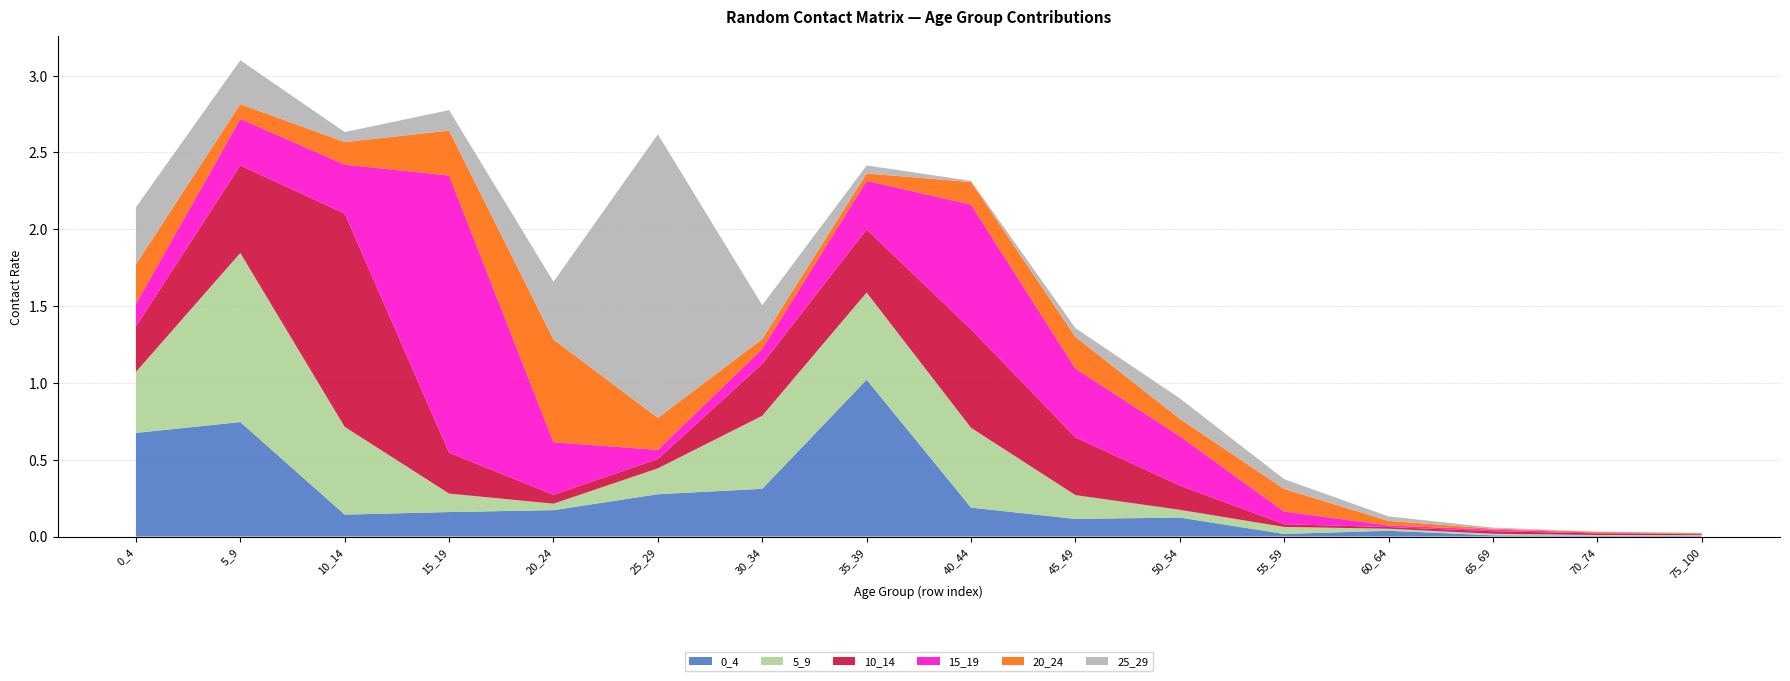

Reading right to left, transcribe all the data shown in this chart.

0_4: 75_100=0.0	70_74=0.0	65_69=0.0	60_64=0.0	55_59=0.0	50_54=0.1	45_49=0.1	40_44=0.2	35_39=1.0	30_34=0.3	25_29=0.3	20_24=0.2	15_19=0.2	10_14=0.1	5_9=0.7	0_4=0.7
5_9: 75_100=0.0	70_74=0.0	65_69=0.0	60_64=0.0	55_59=0.0	50_54=0.1	45_49=0.2	40_44=0.5	35_39=0.6	30_34=0.5	25_29=0.2	20_24=0.0	15_19=0.1	10_14=0.6	5_9=1.1	0_4=0.4
10_14: 75_100=0.0	70_74=0.0	65_69=0.0	60_64=0.0	55_59=0.0	50_54=0.2	45_49=0.4	40_44=0.6	35_39=0.4	30_34=0.3	25_29=0.1	20_24=0.1	15_19=0.3	10_14=1.4	5_9=0.6	0_4=0.3
15_19: 75_100=0.0	70_74=0.0	65_69=0.0	60_64=0.0	55_59=0.1	50_54=0.3	45_49=0.4	40_44=0.8	35_39=0.3	30_34=0.1	25_29=0.1	20_24=0.3	15_19=1.8	10_14=0.3	5_9=0.3	0_4=0.1
20_24: 75_100=0.0	70_74=0.0	65_69=0.0	60_64=0.0	55_59=0.1	50_54=0.1	45_49=0.2	40_44=0.1	35_39=0.0	30_34=0.1	25_29=0.2	20_24=0.7	15_19=0.3	10_14=0.1	5_9=0.1	0_4=0.3
25_29: 75_100=0.0	70_74=0.0	65_69=0.0	60_64=0.0	55_59=0.1	50_54=0.1	45_49=0.1	40_44=0.0	35_39=0.1	30_34=0.2	25_29=1.8	20_24=0.4	15_19=0.1	10_14=0.1	5_9=0.3	0_4=0.4